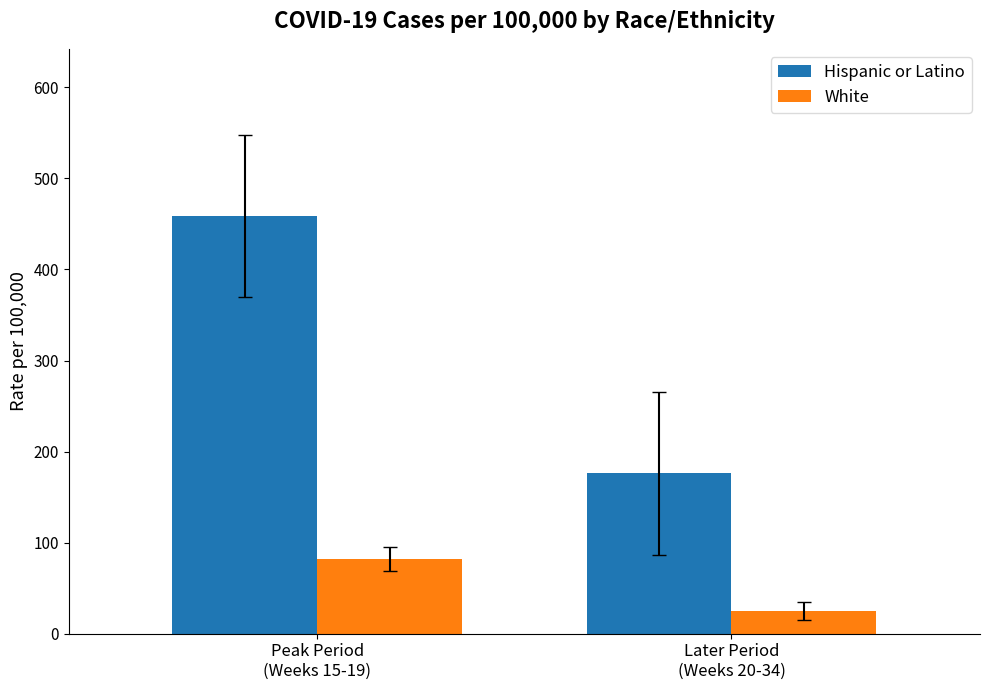

How many values in the White series exceed 81?

1